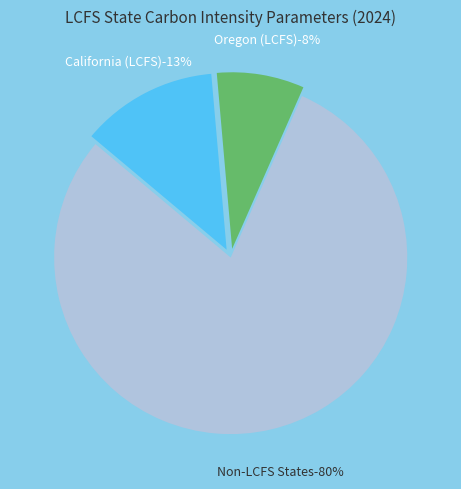

True or false: 2018 historical level accounts for 18% of the total.

False